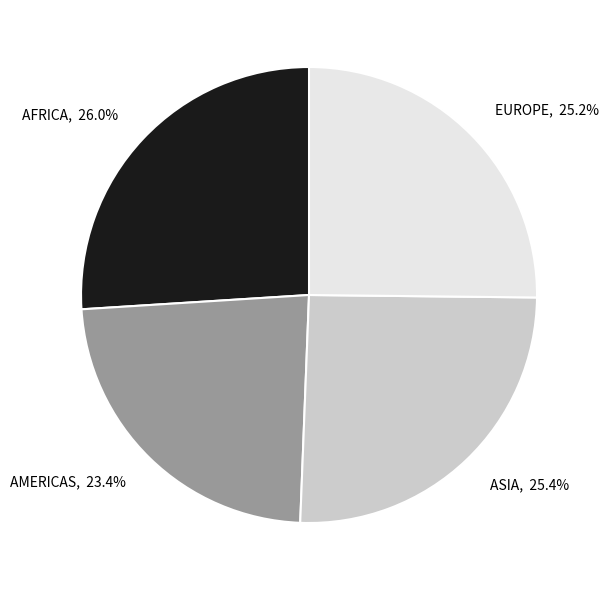

Does EUROPE account for over 50% of the chart?

No